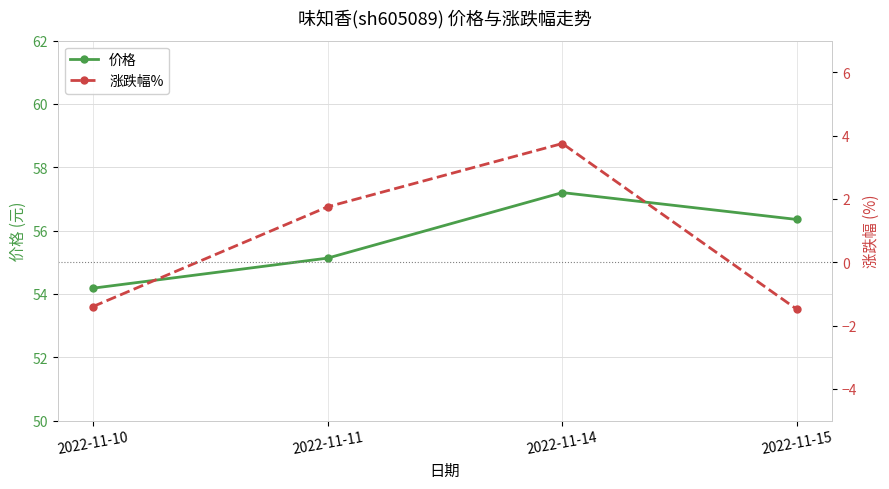

At how many categories does at least one series exceed 8?

4